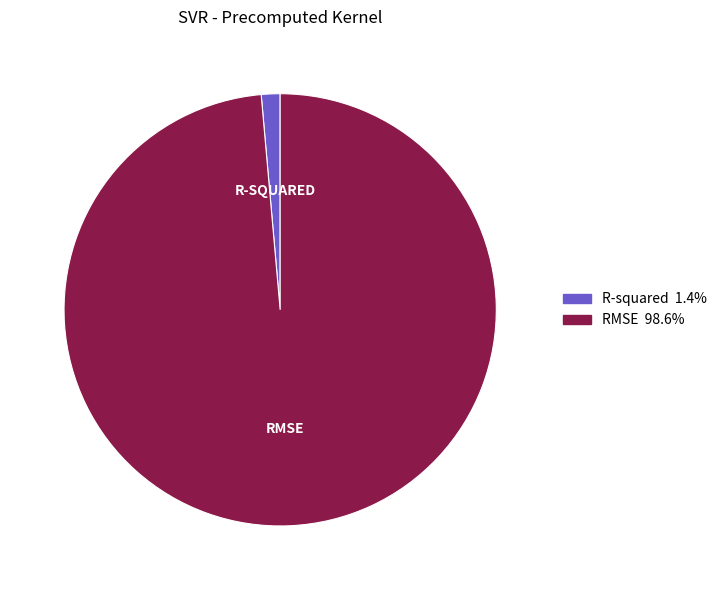

True or false: R-squared accounts for 11% of the total.

False